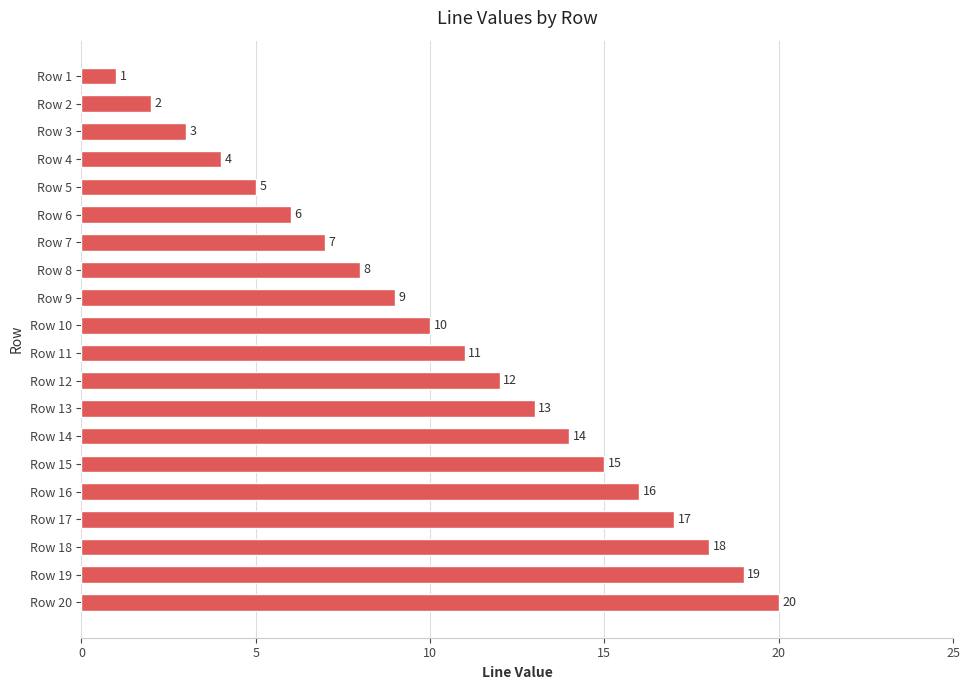

Rank the categories by value from highest to lowest.

Row 20, Row 19, Row 18, Row 17, Row 16, Row 15, Row 14, Row 13, Row 12, Row 11, Row 10, Row 9, Row 8, Row 7, Row 6, Row 5, Row 4, Row 3, Row 2, Row 1